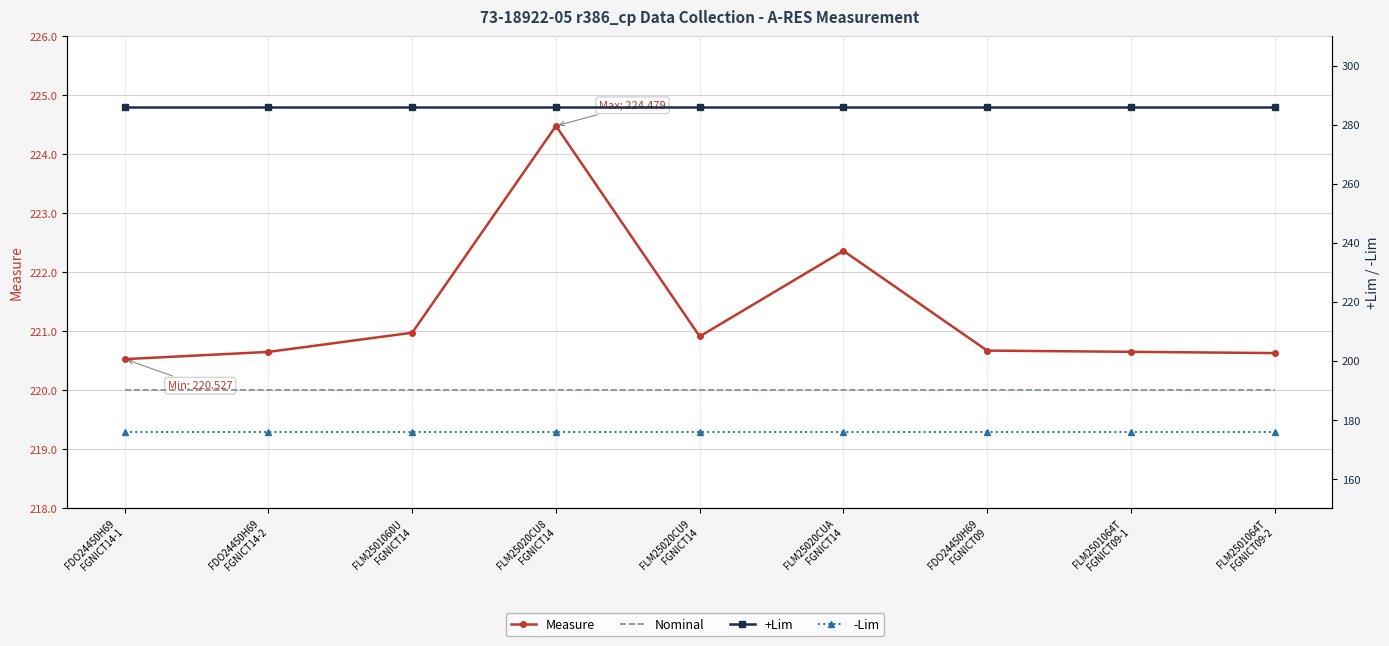

The value of Nominal at FDO24450H69
FGNICT14-2 is 300.2. True or false?

False